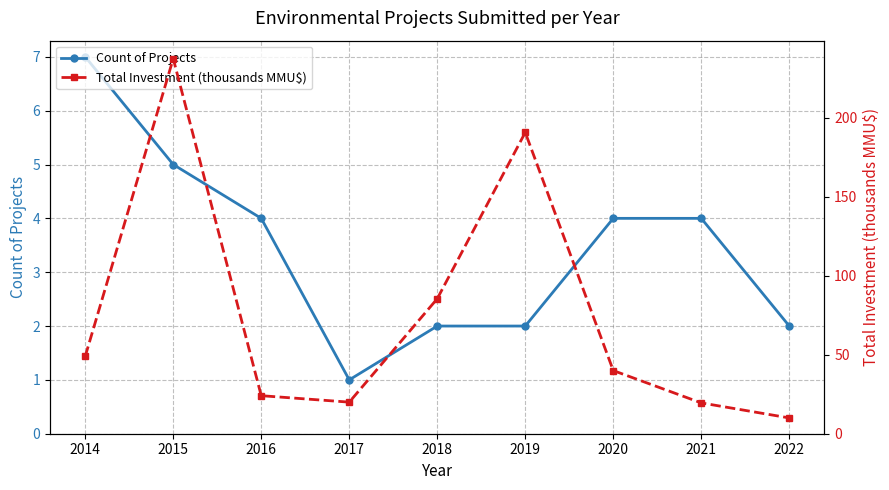

At which category is the sum across all series the highest?

2015